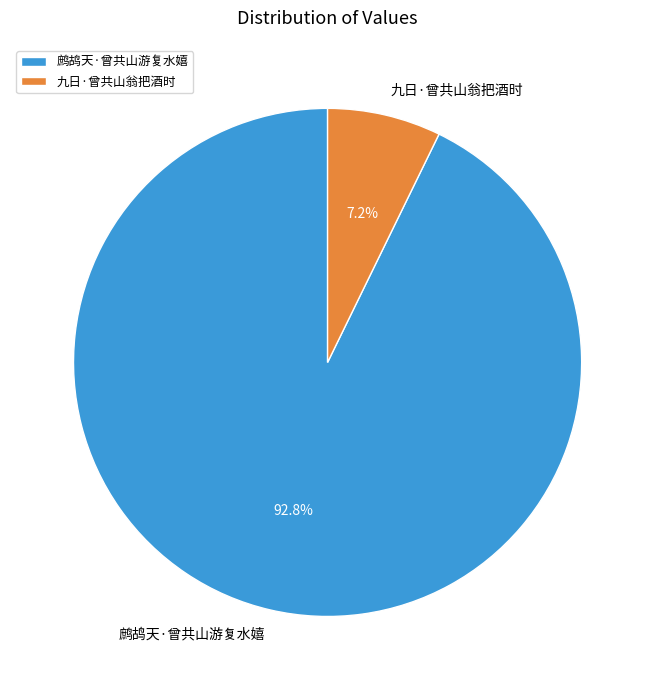

To the nearest percent, what is the average slice percentage?

50%